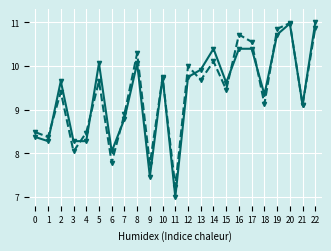

What is the total value across all series at 15?

19.1